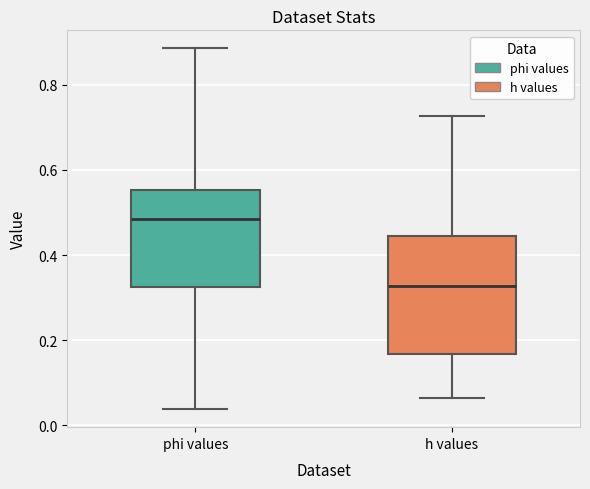

Which box is the tallest, from its lower edge to its upper edge?

h values